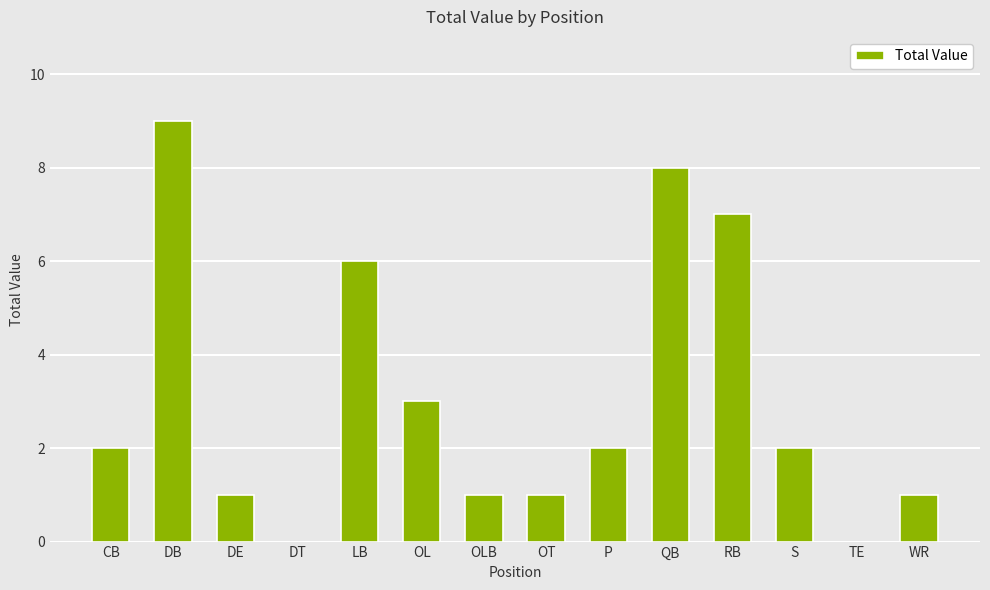

The value at S is 2. True or false?

True